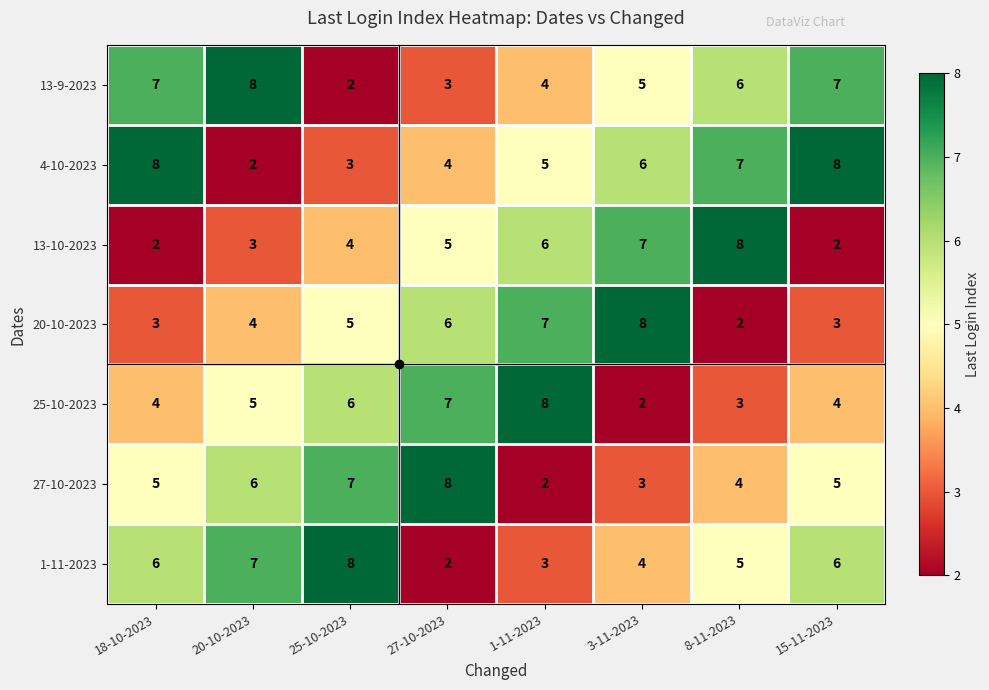

At 20-10-2023, list the series in order from smallest to largest.

4-10-2023, 13-10-2023, 20-10-2023, 25-10-2023, 27-10-2023, 1-11-2023, 13-9-2023